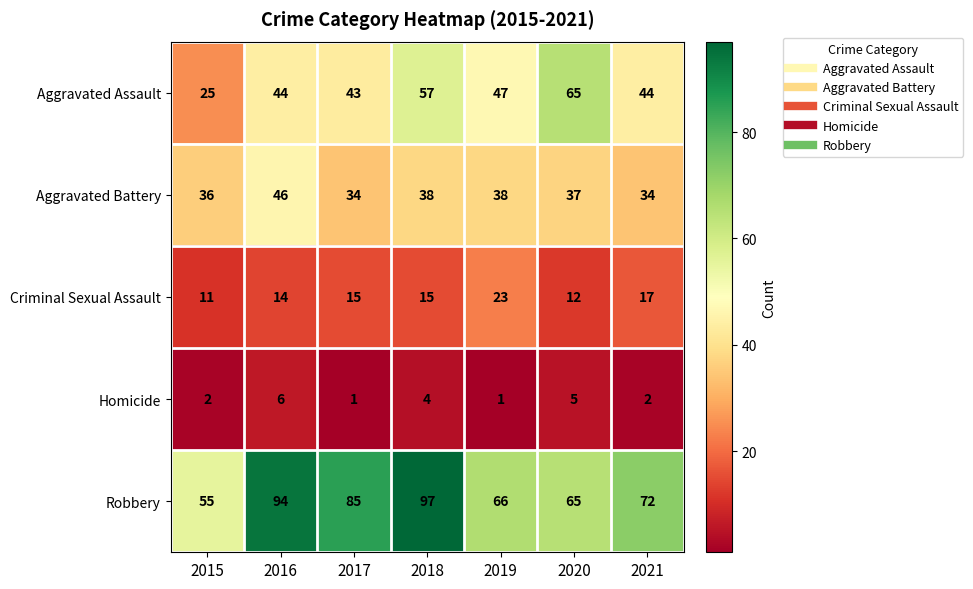

List the series in order of their peak value, lowest first.

Homicide, Criminal Sexual Assault, Aggravated Battery, Aggravated Assault, Robbery